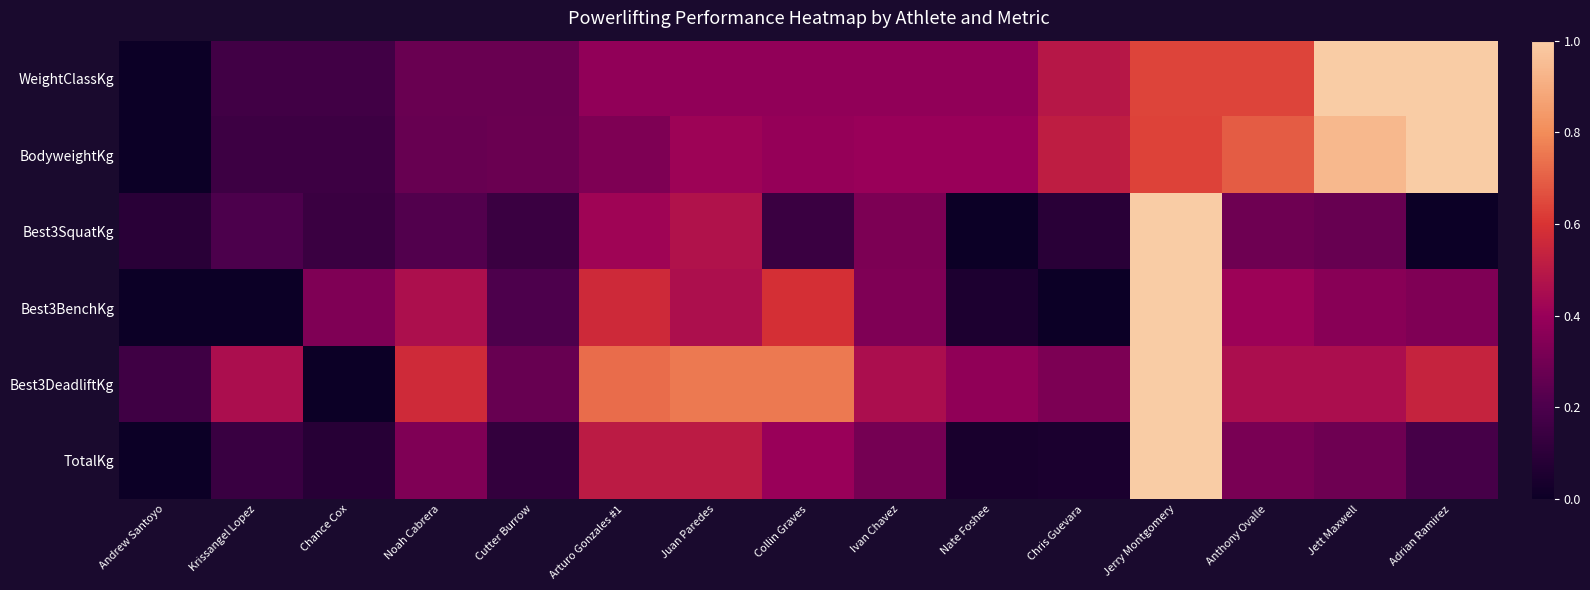

How many categories are shown in the chart?

15